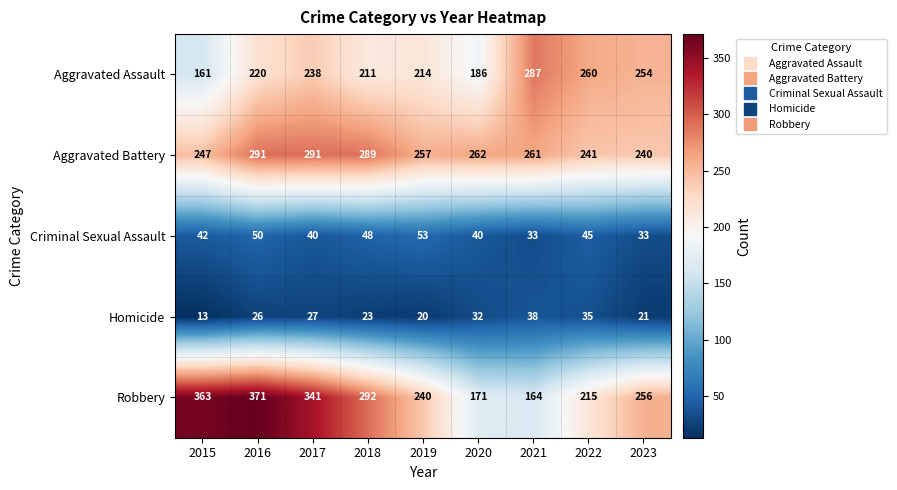

What is the sum of all Aggravated Battery values?

2379